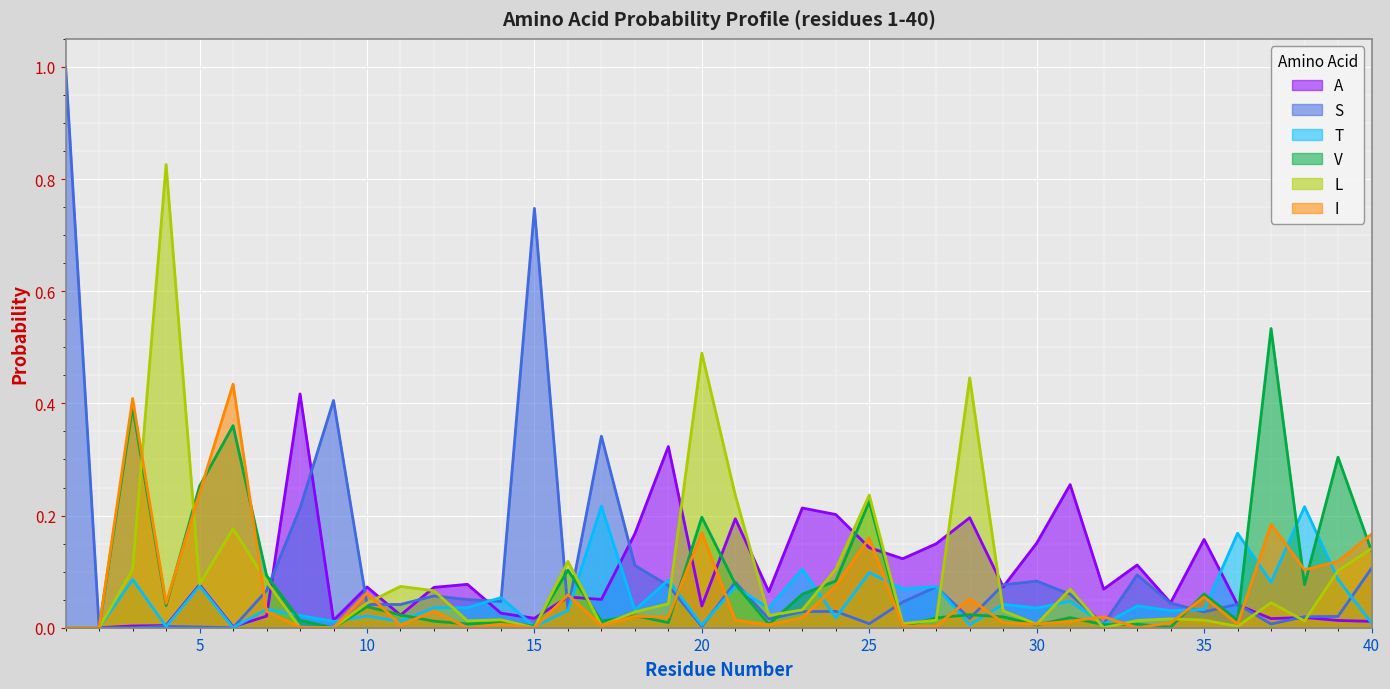

At which category does S reach its first local peak?

4